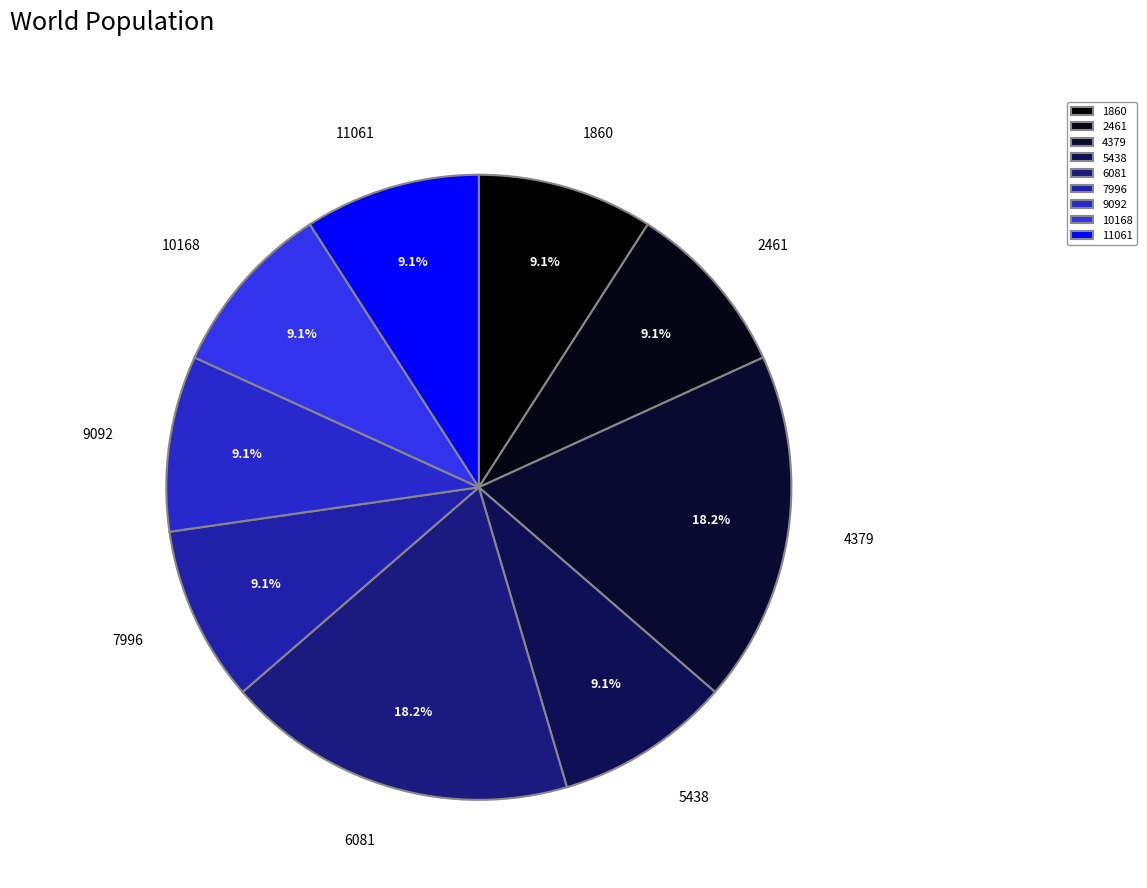

What percentage do 7996 and 2461 together represent?

18.2%